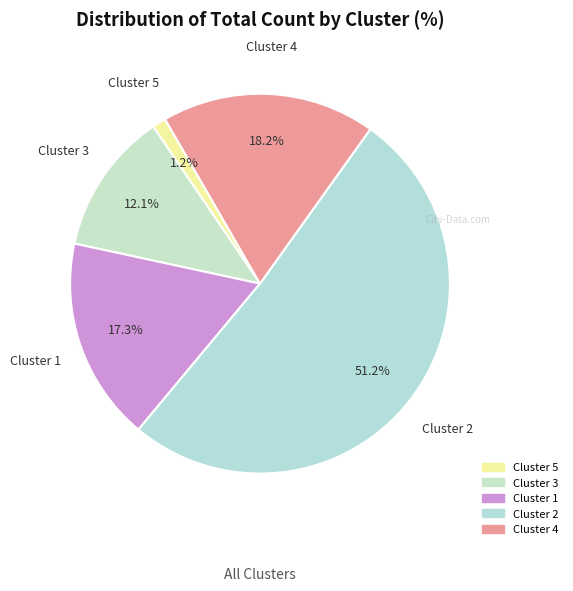

Which category has the biggest portion of the pie?

Cluster 2